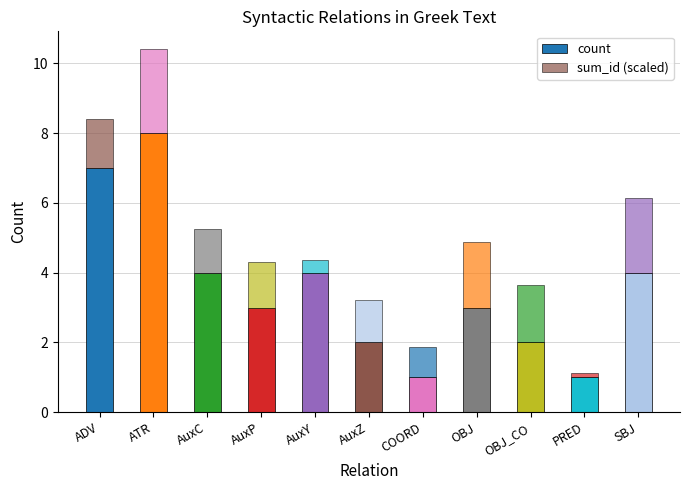

How many data points does each series have?

11